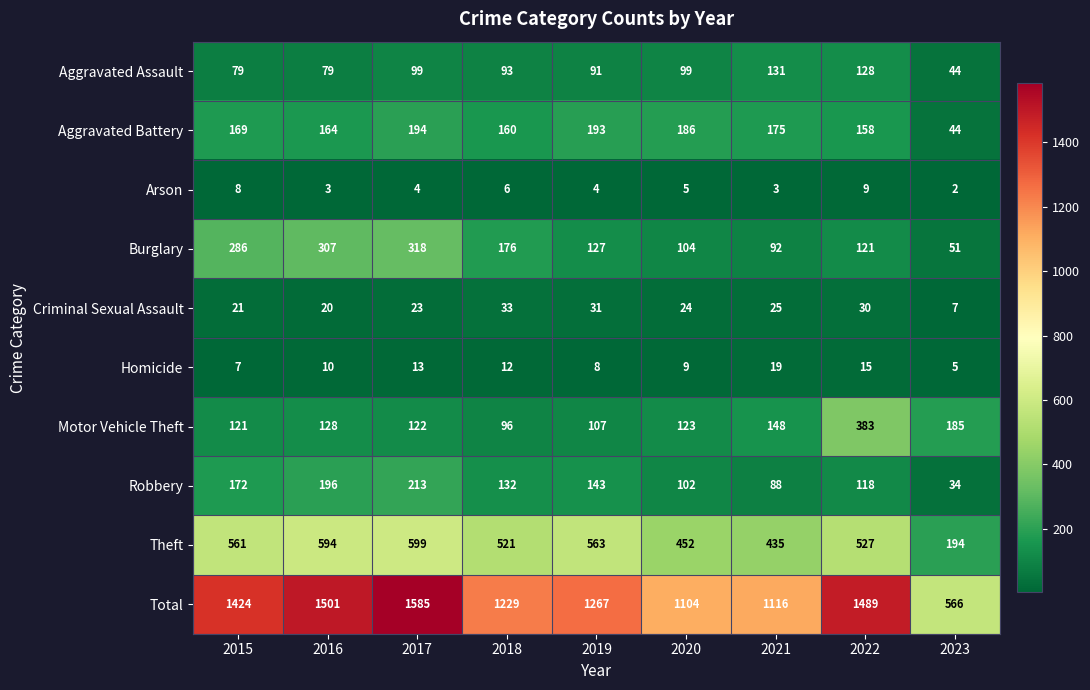

What is the minimum value shown in the chart?

2